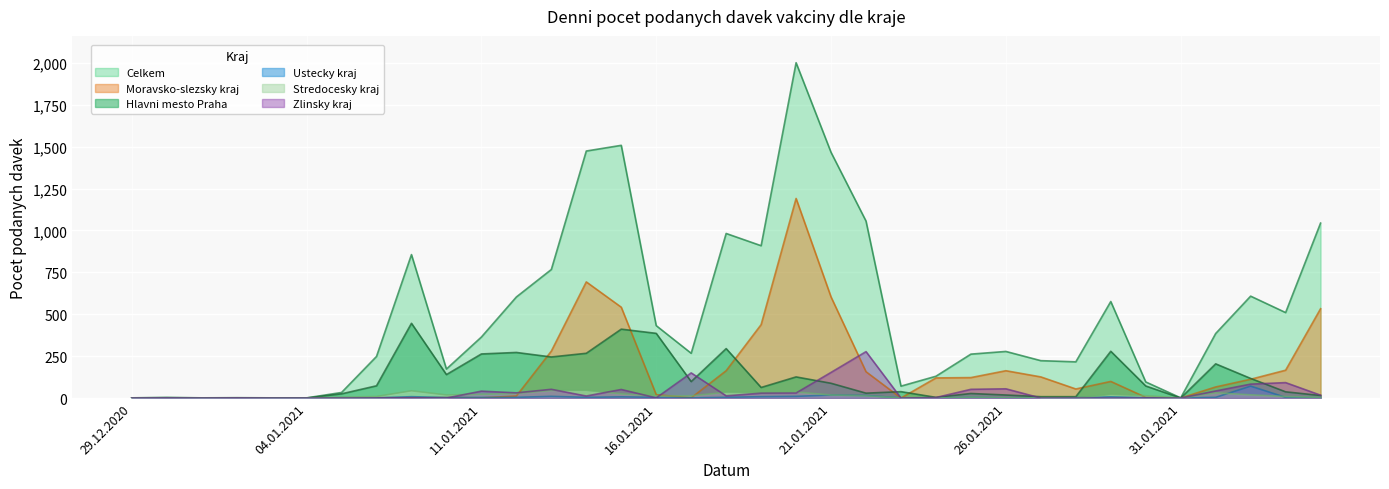

Rank the categories by Ustecky kraj value from lowest to highest.

29.12.2020, 31.12.2020, 01.01.2021, 02.01.2021, 04.01.2021, 24.01.2021, 26.01.2021, 27.01.2021, 31.01.2021, 30.12.2020, 07.01.2021, 17.01.2021, 23.01.2021, 06.01.2021, 28.01.2021, 30.01.2021, 04.02.2021, 09.01.2021, 11.01.2021, 12.01.2021, 14.01.2021, 16.01.2021, 18.01.2021, 25.01.2021, 01.02.2021, 03.02.2021, 15.01.2021, 29.01.2021, 08.01.2021, 19.01.2021, 13.01.2021, 20.01.2021, 22.01.2021, 21.01.2021, 02.02.2021